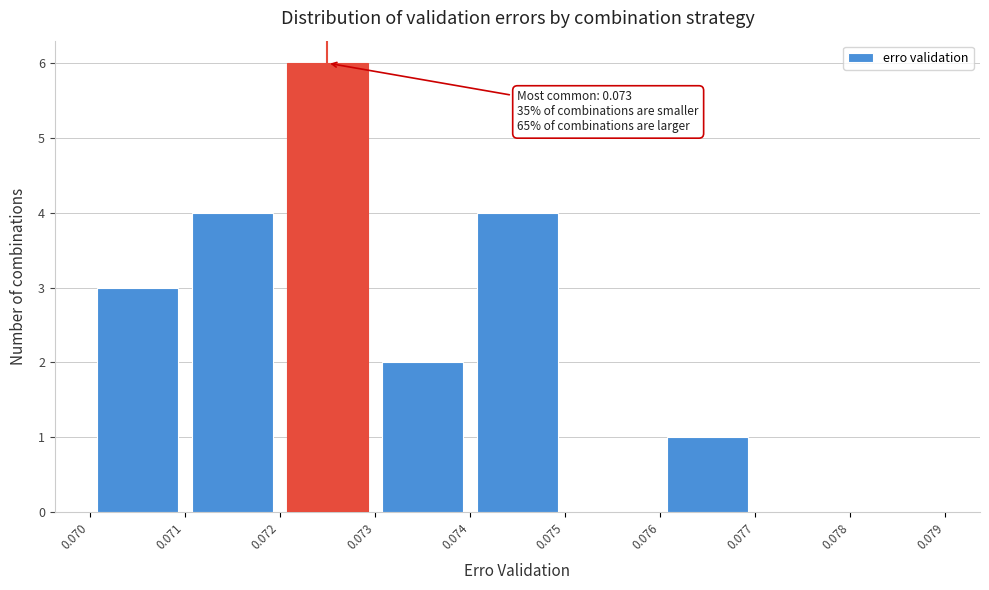

Which range on the x-axis has the tallest bar?

0.072 to 0.073